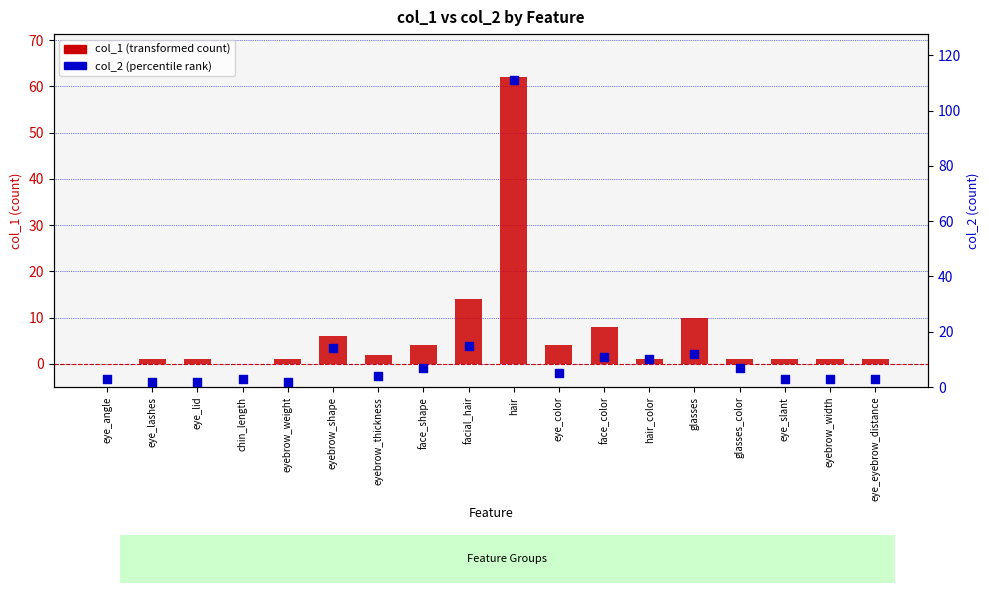

At how many categories does at least one series exceed 41?

1